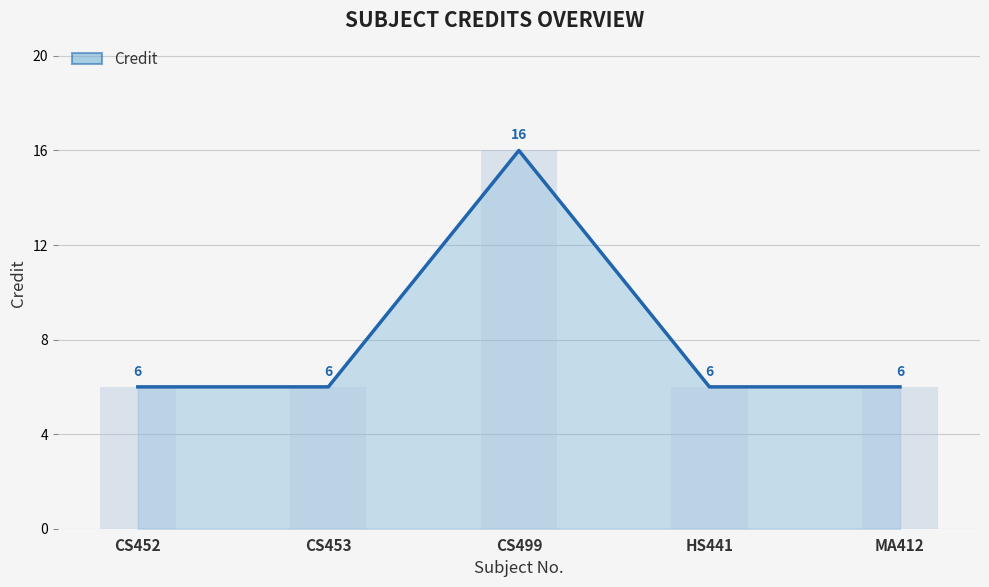

Does the chart contain any negative values?

No